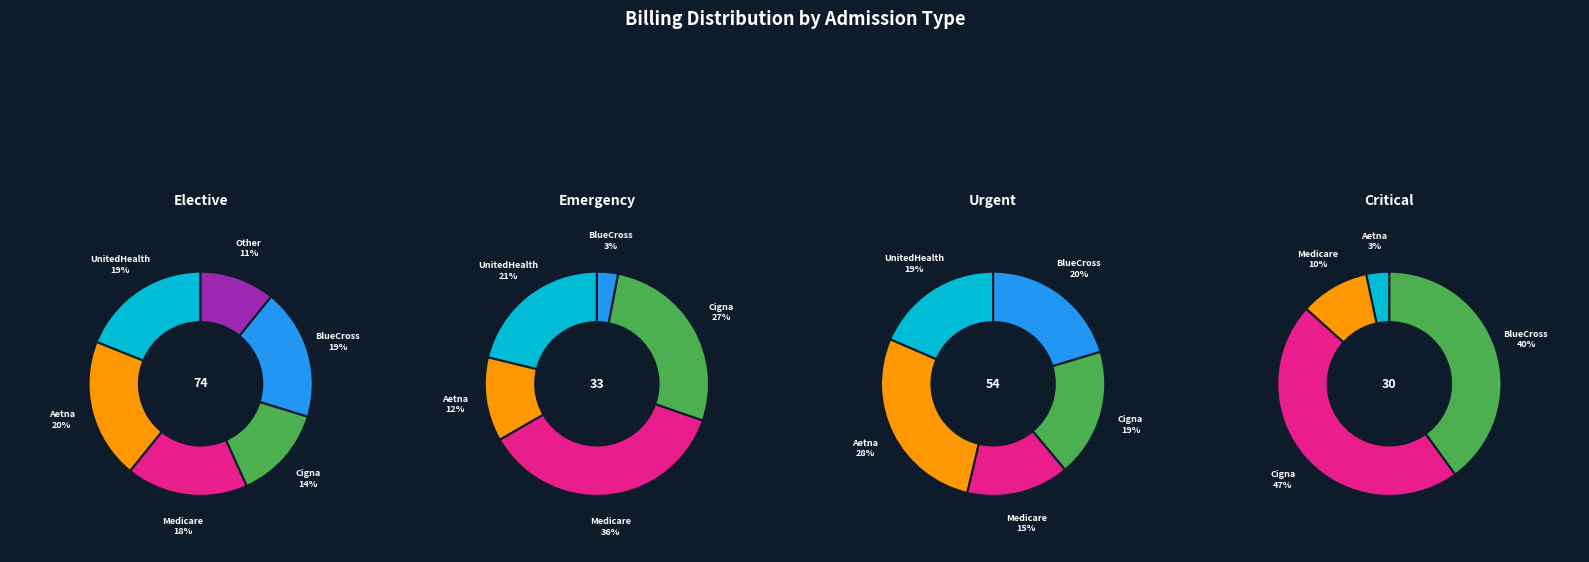

Count the number of slices in the pie.

20